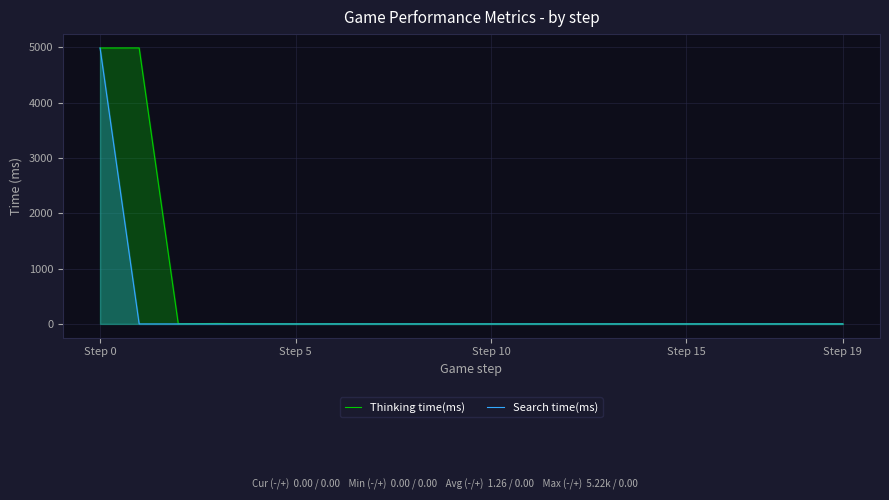

How many lines are shown in the chart?

2